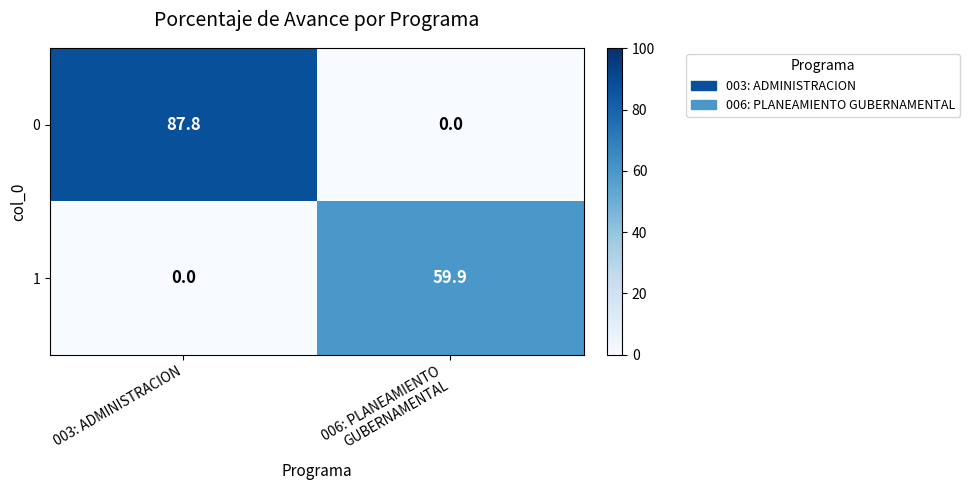

Which series has the largest range (max minus min)?

0